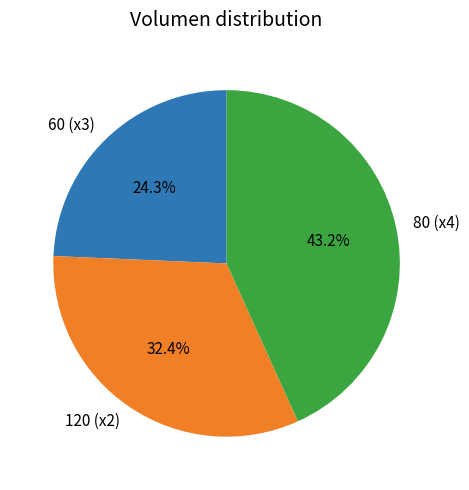

Does 120 (x2) represent more than half of the total?

No